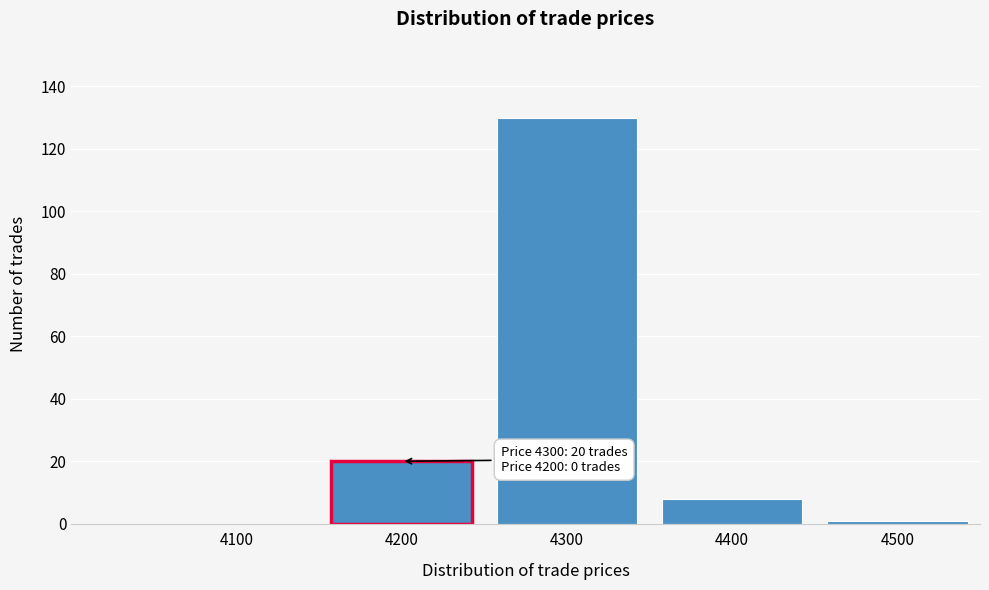

Reading right to left, what are all the values shown in this chart?

4500=1	4400=8	4300=130	4200=20	4100=0